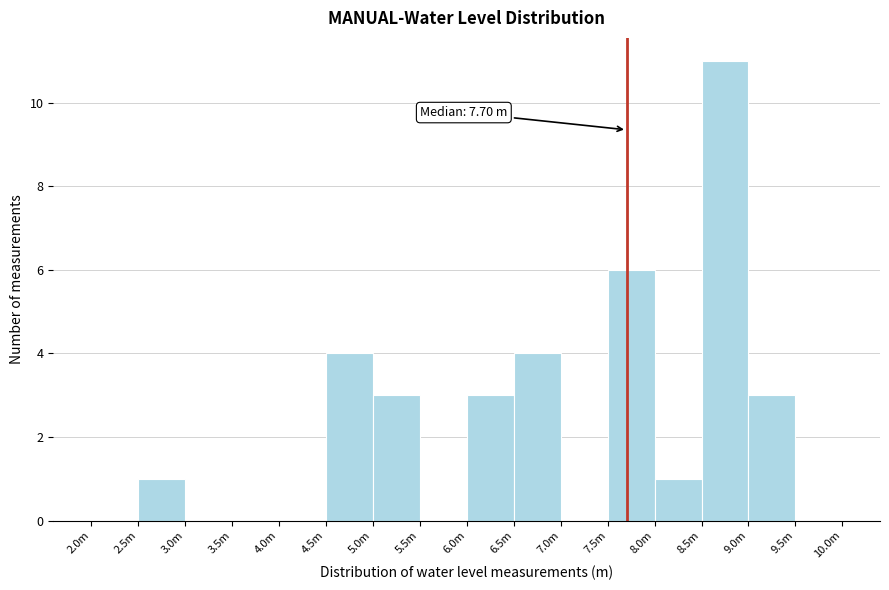

Reading left to right, list all the values displayed in this chart.

2.0m=0	2.5m=1	3.0m=0	3.5m=0	4.0m=0	4.5m=4	5.0m=3	5.5m=0	6.0m=3	6.5m=4	7.0m=0	7.5m=6	8.0m=1	8.5m=11	9.0m=3	9.5m=0